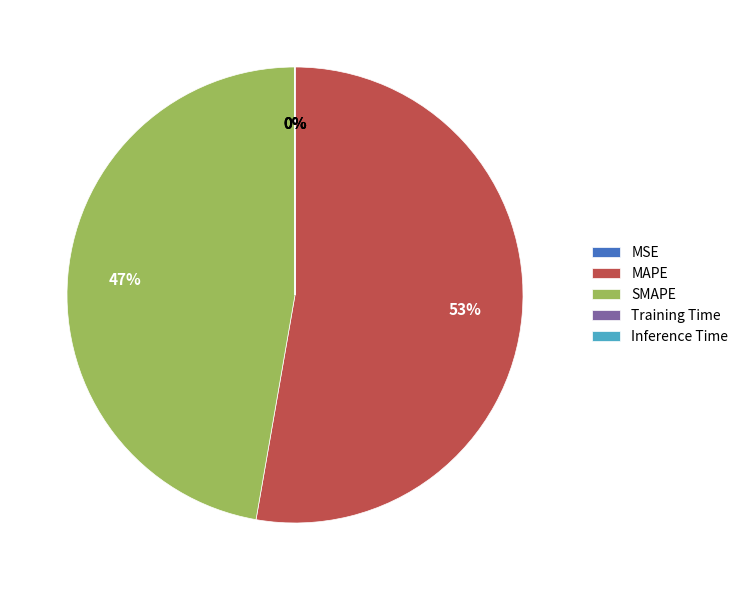

What percentage is the MAPE slice, to the nearest percent?

53%